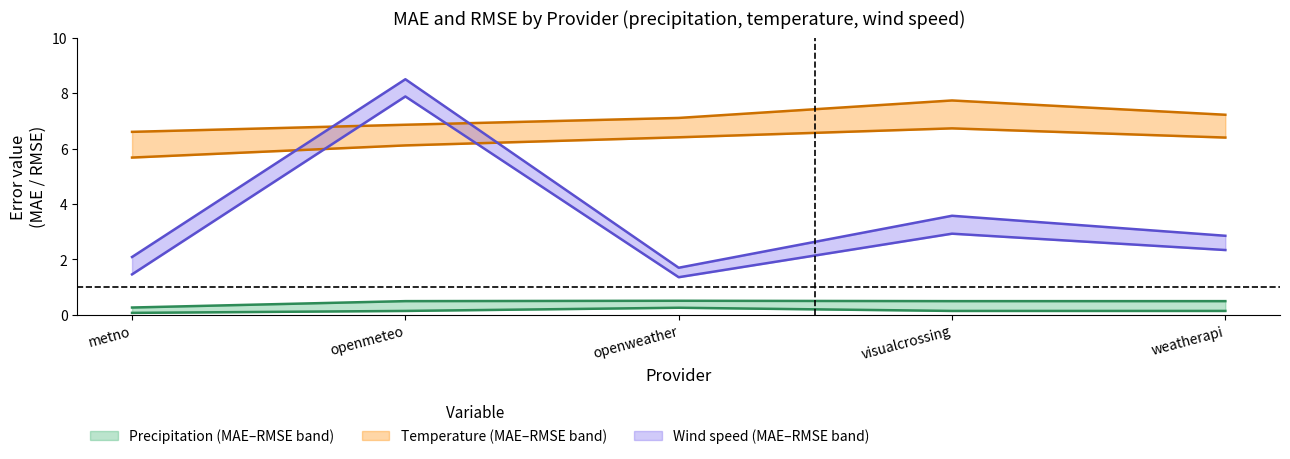

True or false: rmse_temp and mae_temp cross at least once.

False